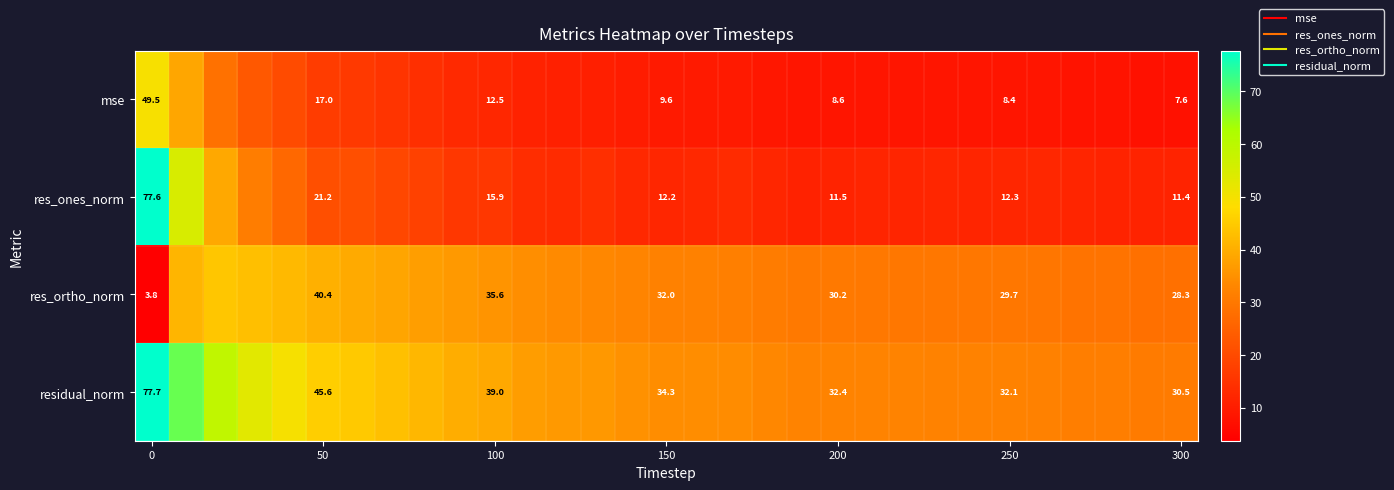

At how many categories does at least one series exceed 24?

31